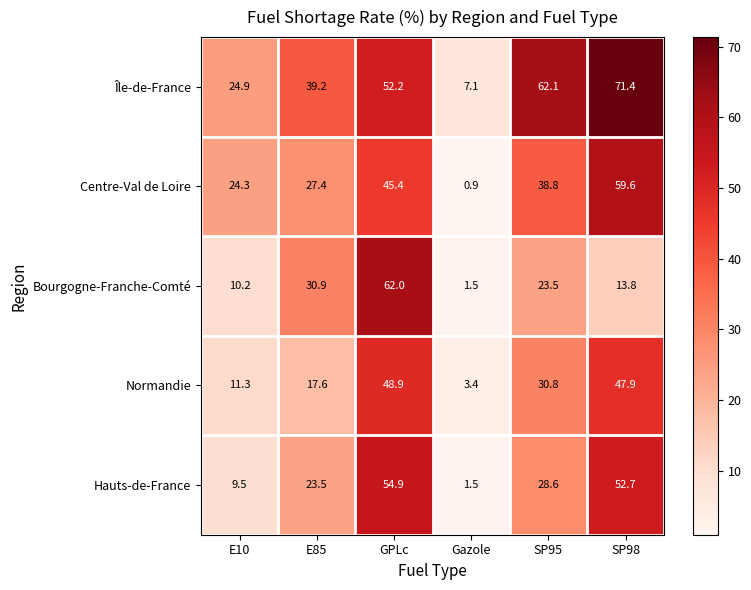

How many distinct data groups are displayed?

5